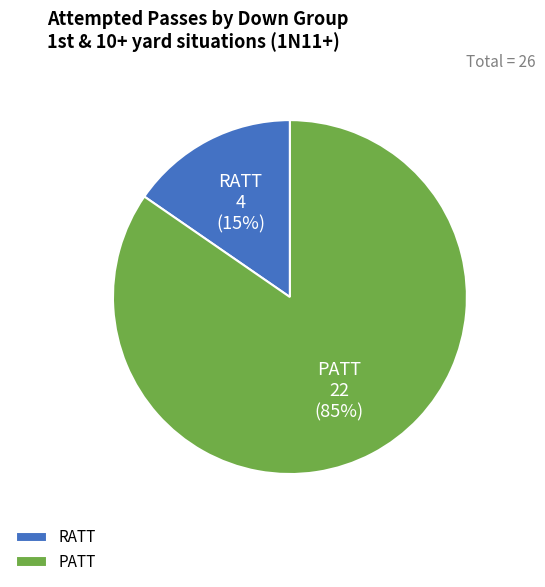

Is the sum of RATT and PATT greater than half?

Yes